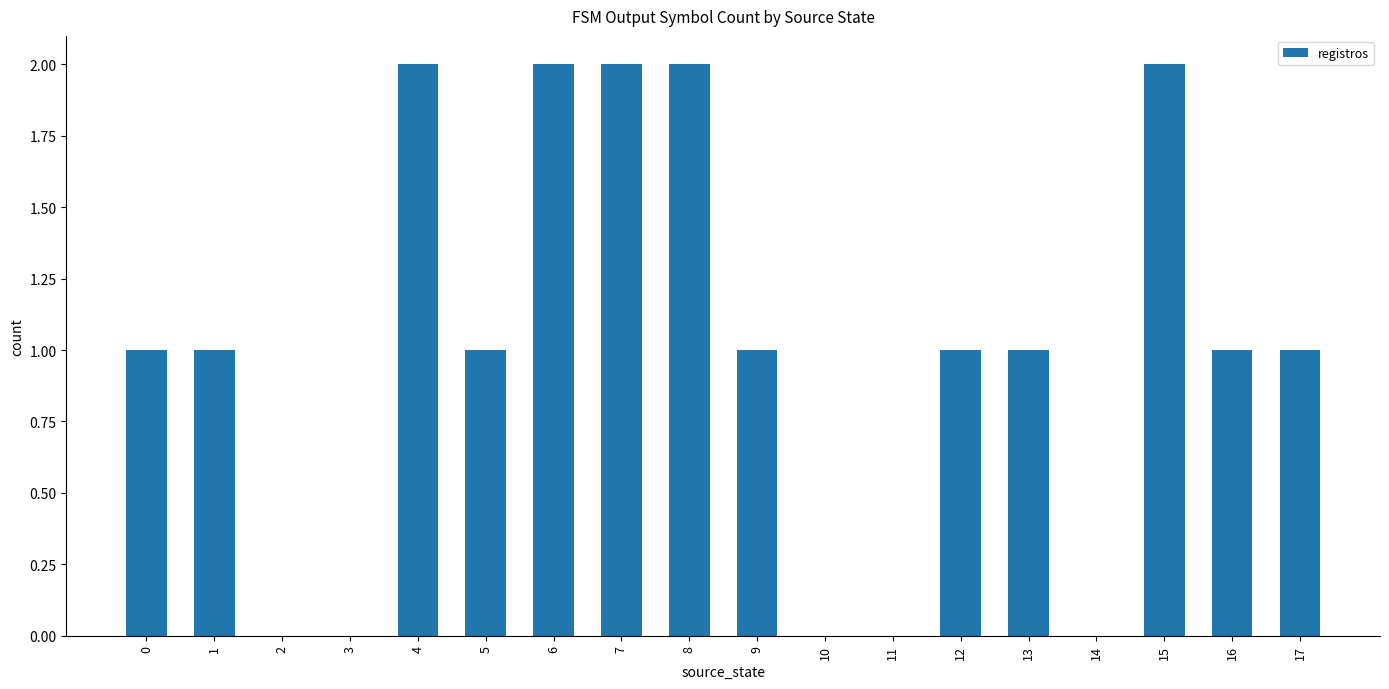

What is the sum of all values?

18